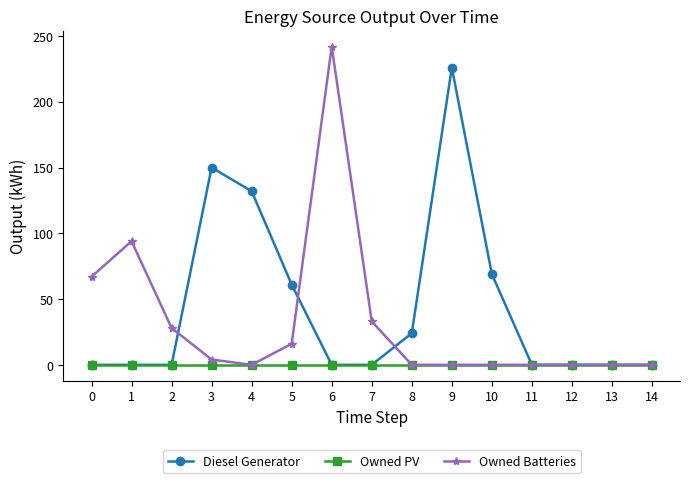

Rank the series by their maximum value, from highest to lowest.

Owned Batteries, Diesel Generator, Owned PV